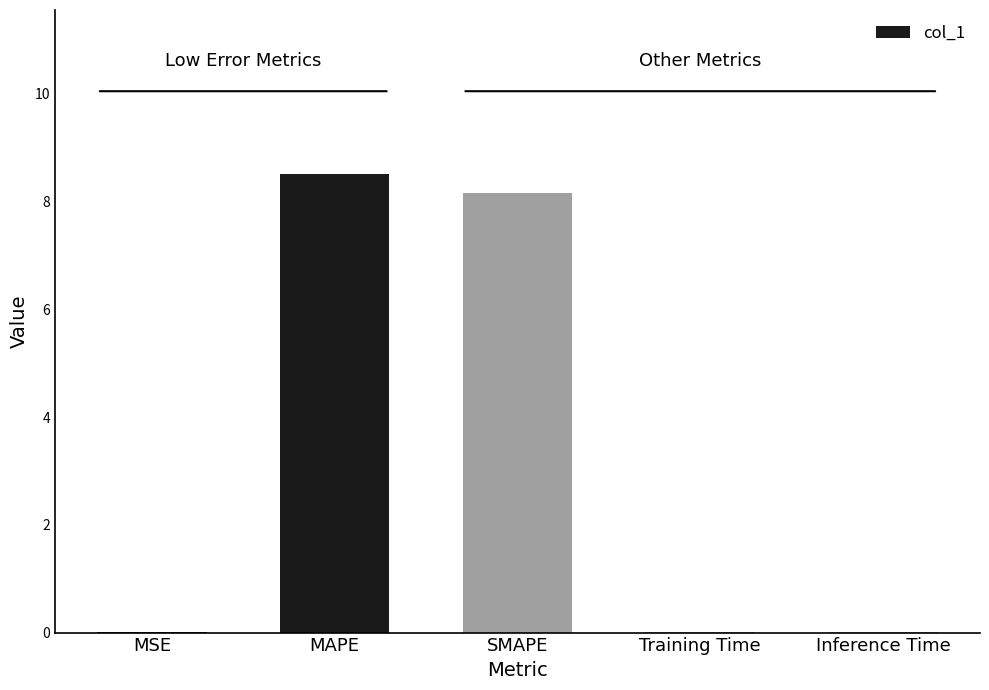

Is it true that the value at SMAPE is 8.2?

True